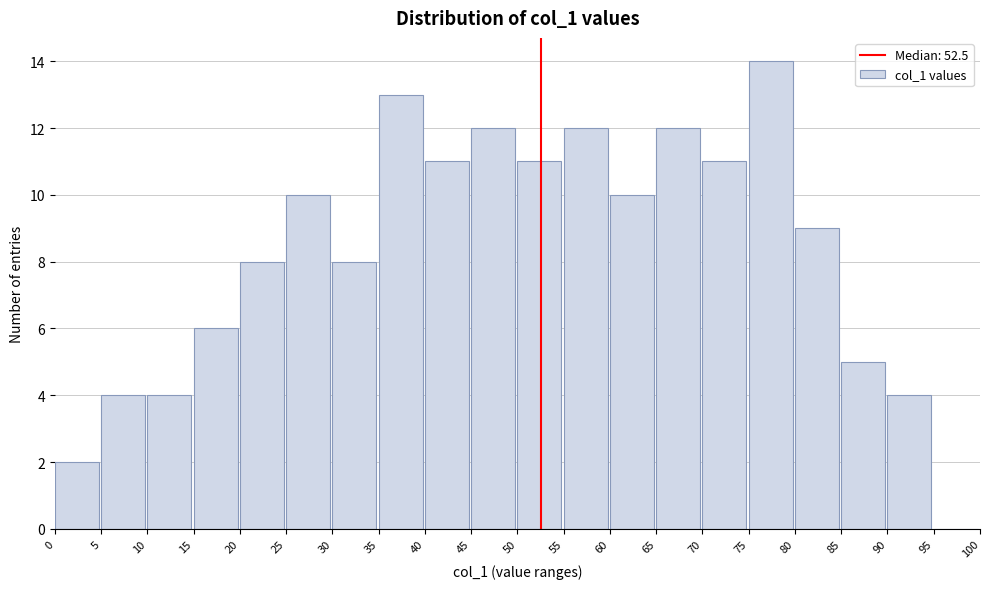

Reading left to right, list every bar in this chart as the range it spans on the x-axis followed by its height. The values are not printed on the chart, so give them approximately, as read against the axis.

0 to 5: 2
5 to 10: 4
10 to 15: 4
15 to 20: 6
20 to 25: 8
25 to 30: 10
30 to 35: 8
35 to 40: 13
40 to 45: 11
45 to 50: 12
50 to 55: 11
55 to 60: 12
60 to 65: 10
65 to 70: 12
70 to 75: 11
75 to 80: 14
80 to 85: 9
85 to 90: 5
90 to 95: 4
95 to 100: 0